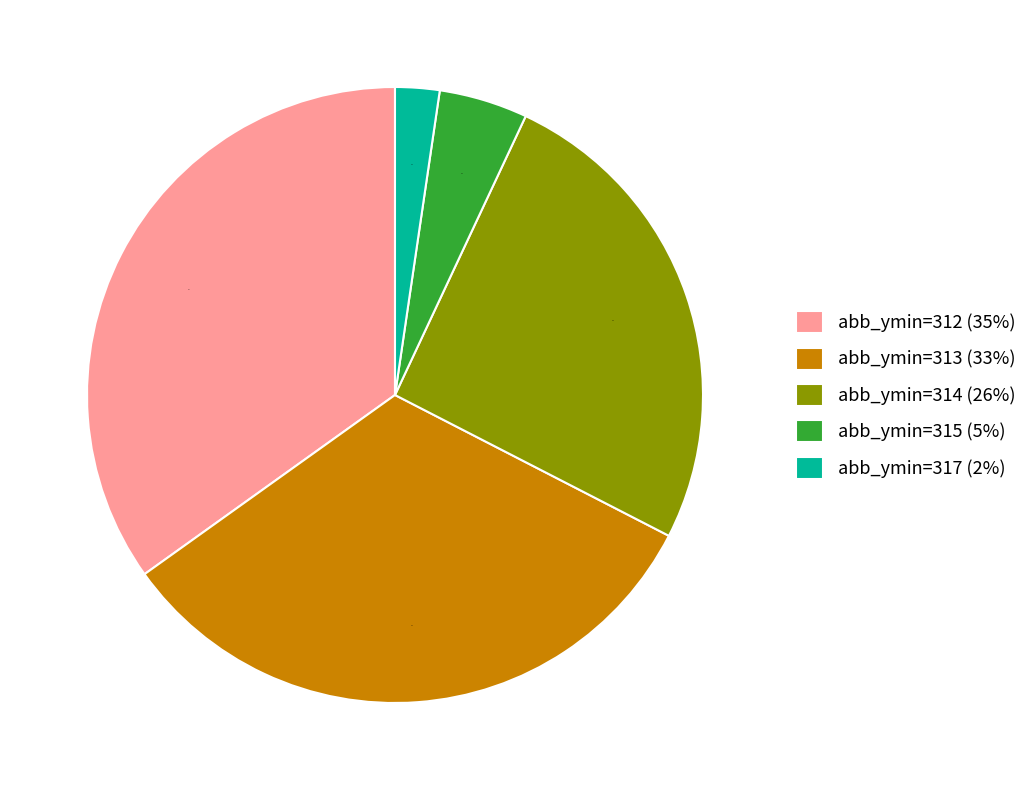

To the nearest percent, what is the difference between the largest and smallest slice percentages?

33%